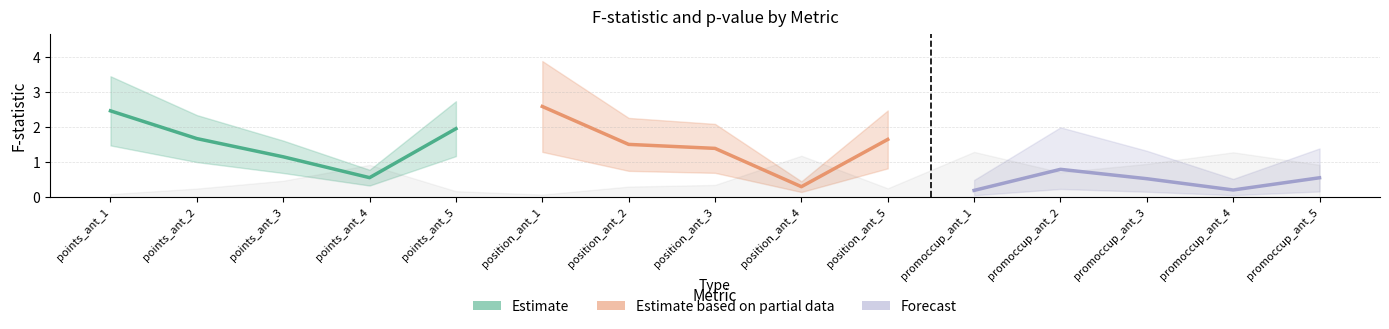

Which series has the largest total across all categories?

Estimate